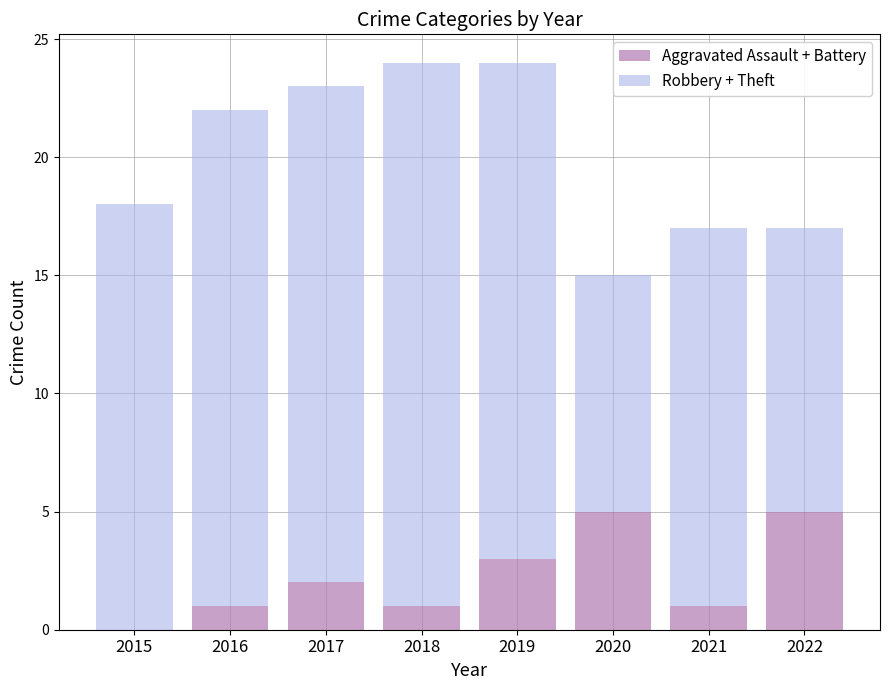

Are the bars grouped side by side (vs. stacked)?

No